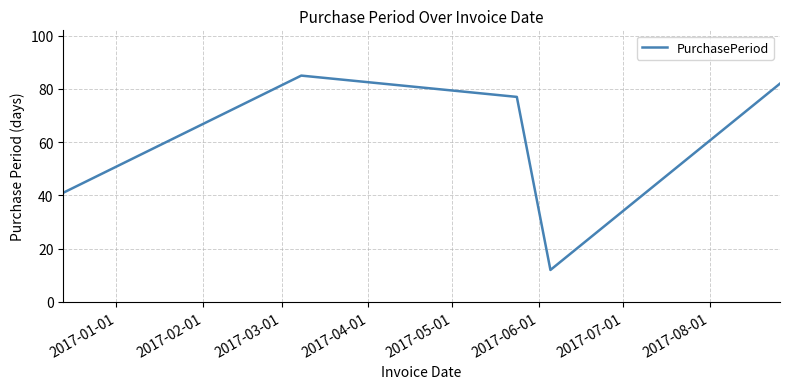

What is the difference between the maximum and second lowest values?

44